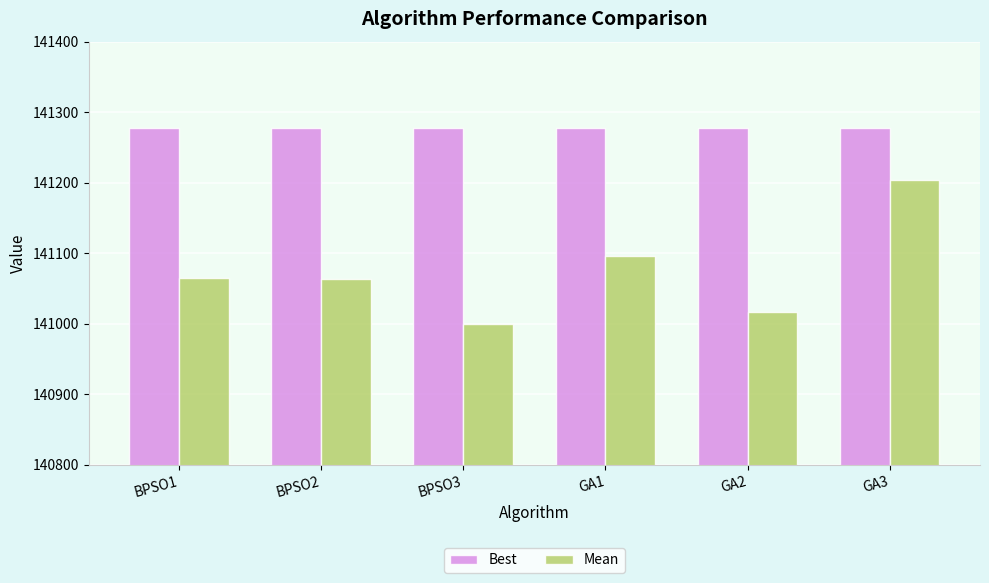

Are the bars horizontal?

No